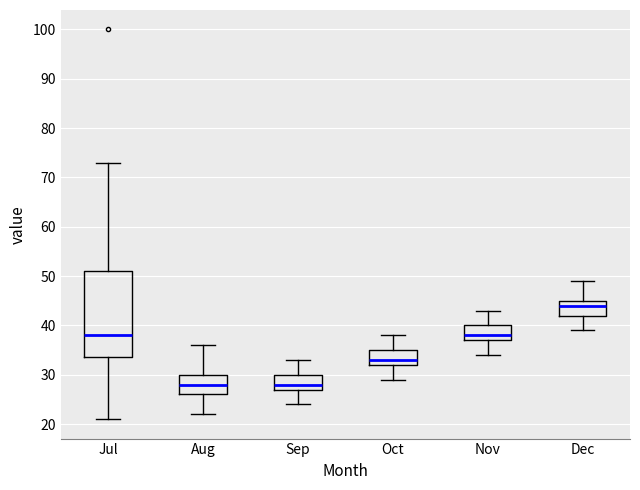

Reading left to right, transcribe this box plot: for each box, give where its median line is, the range the box spans, and where its two whiskers end, as read against the y-axis. The values are not printed on the chart, so give them approximately, as read against the axis.

Jul: median 38, box 34 to 51, whiskers 21 to 73
Aug: median 28, box 26 to 30, whiskers 22 to 36
Sep: median 28, box 27 to 30, whiskers 24 to 33
Oct: median 33, box 32 to 35, whiskers 29 to 38
Nov: median 38, box 37 to 40, whiskers 34 to 43
Dec: median 44, box 42 to 45, whiskers 39 to 49